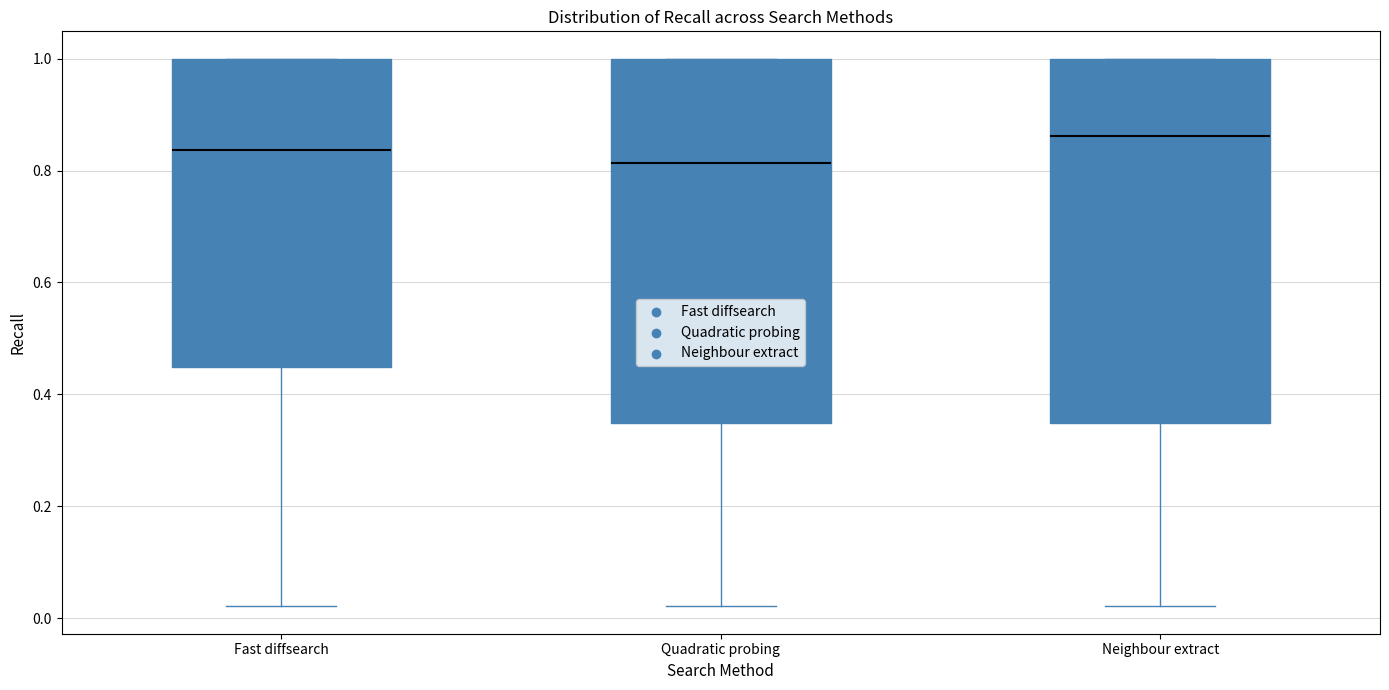

Reading left to right, transcribe this box plot: for each box, give where its median line is, the range the box spans, and where its two whiskers end, as read against the y-axis. The values are not printed on the chart, so give them approximately, as read against the axis.

Fast diffsearch: median 0.84, box 0.44 to 1.00, whiskers 0.02 to 1.00
Quadratic probing: median 0.82, box 0.34 to 1.00, whiskers 0.02 to 1.00
Neighbour extract: median 0.86, box 0.34 to 1.00, whiskers 0.02 to 1.00